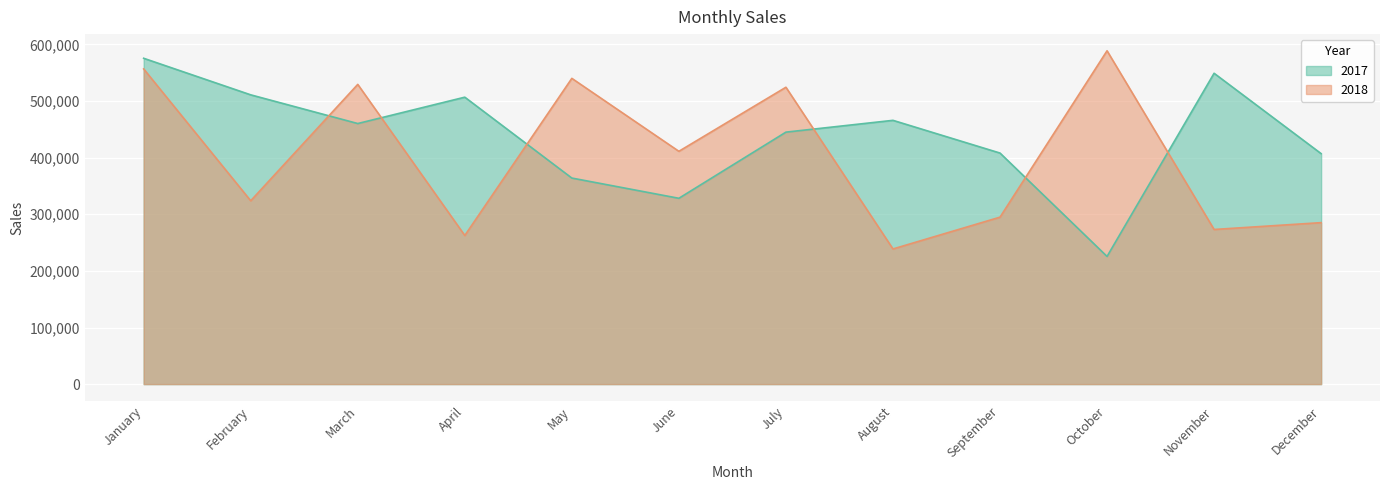

Which series has the largest total across all categories?

2017